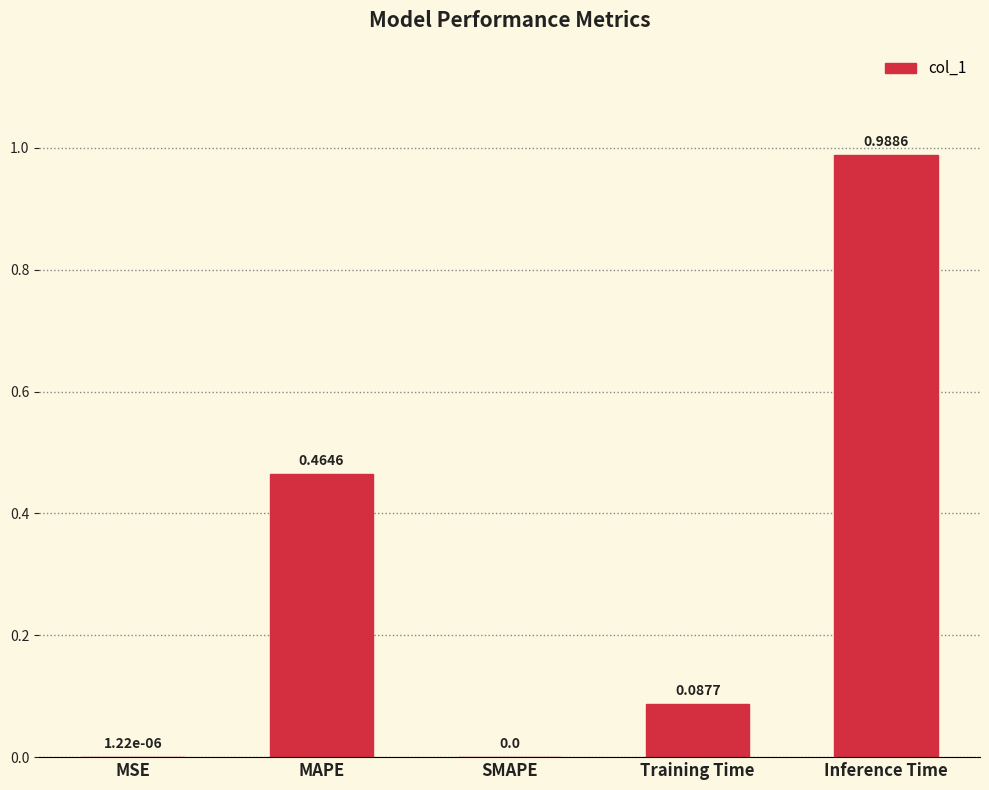

What is the change in value from MAPE to SMAPE?

-0.5